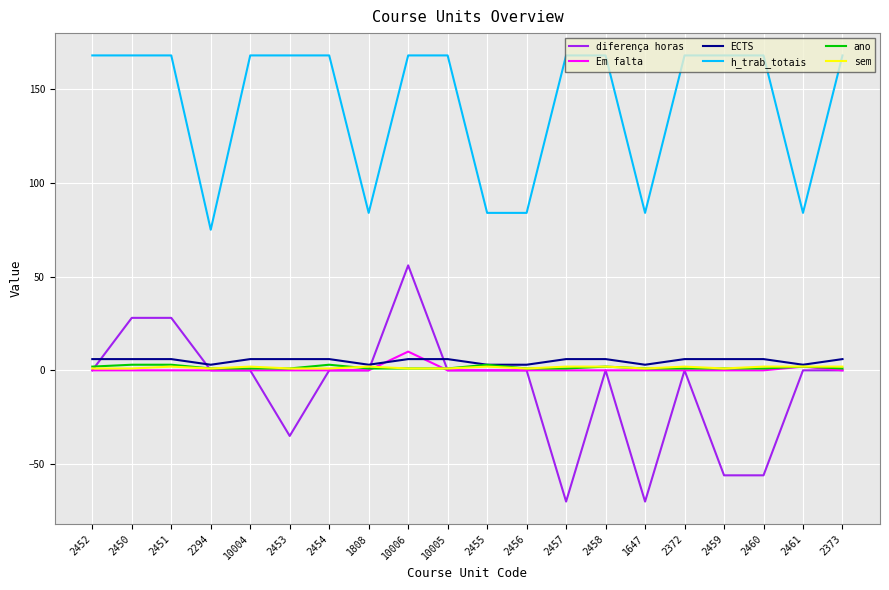

Which series has the largest total across all categories?

h_trab_totais